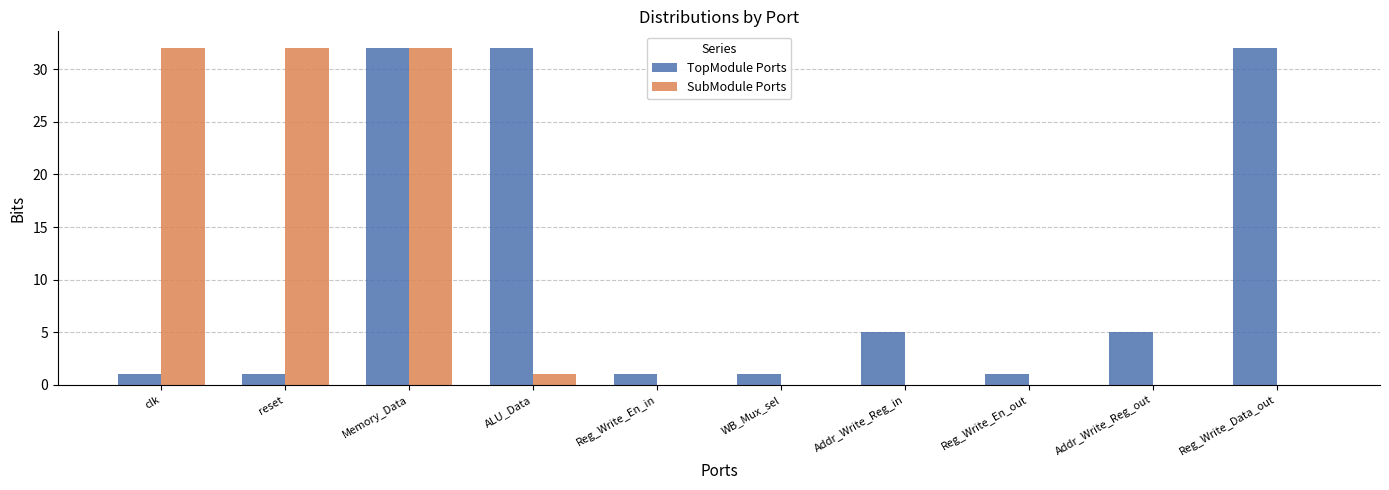

Count the number of data series in this chart.

2